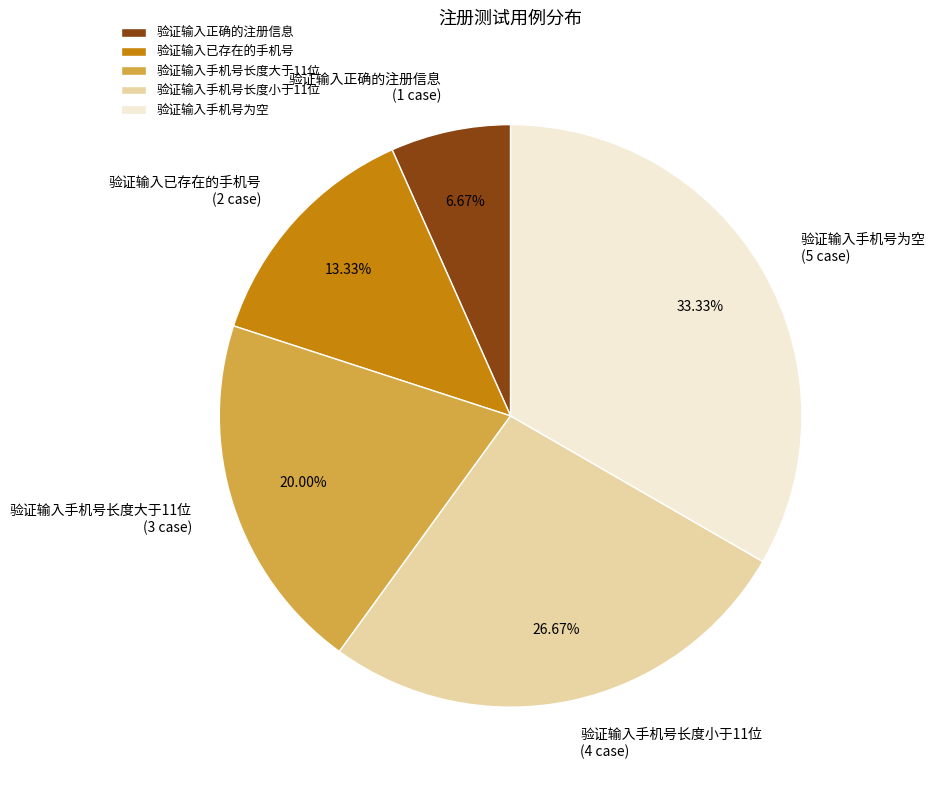

Which category has the smallest portion of the pie?

验证输入正确的注册信息